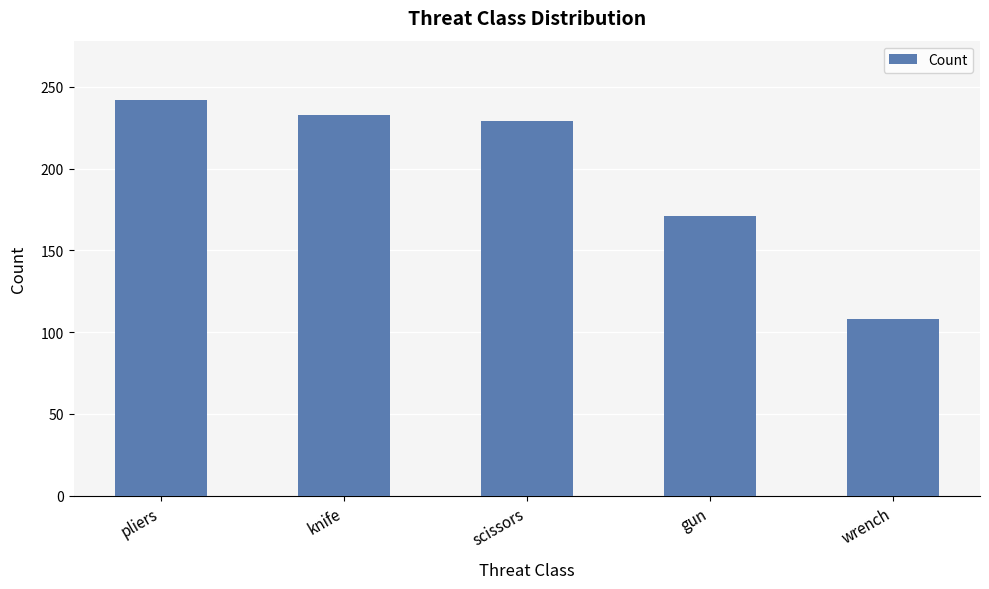

Rank the categories by value from lowest to highest.

wrench, gun, scissors, knife, pliers